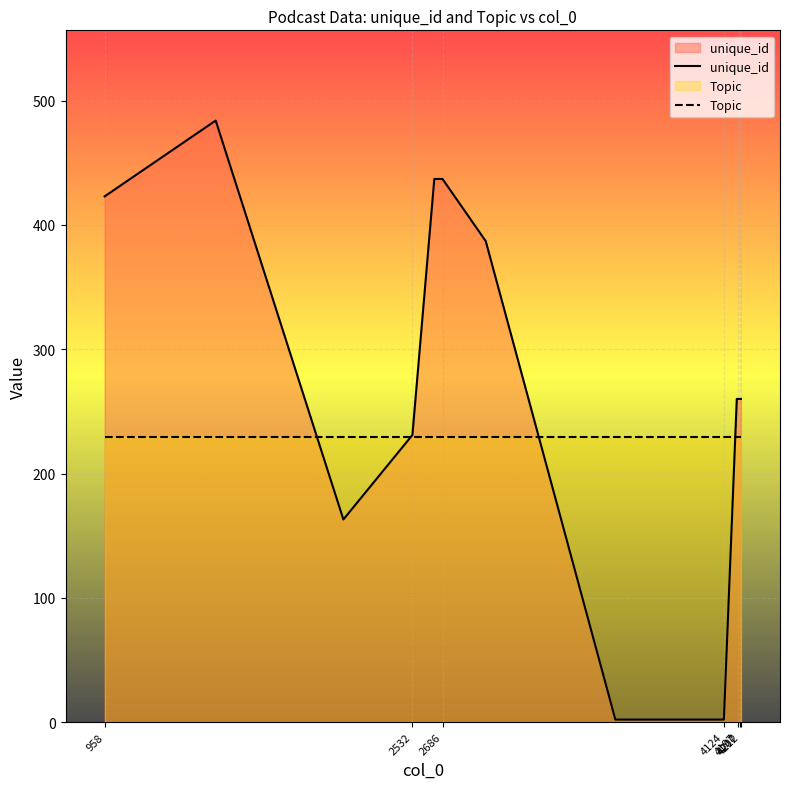

Which series has the widest spread of values?

unique_id